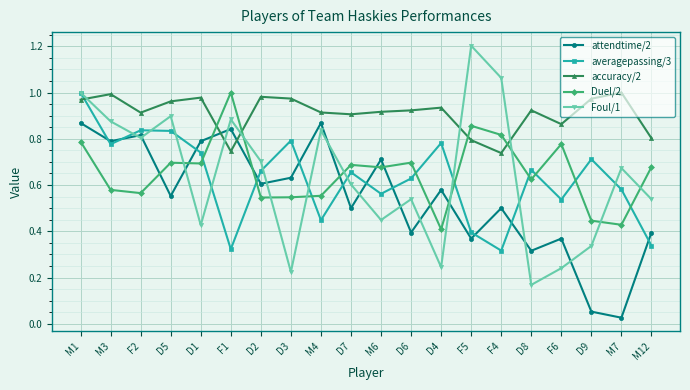

At which label does Duel/2 reach its minimum?

D4